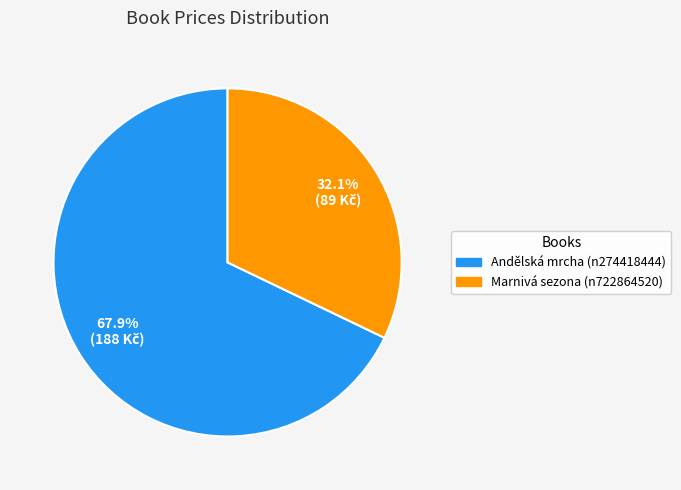

Rank the categories by value from highest to lowest.

Andělská mrcha (n274418444), Marnivá sezona (n722864520)